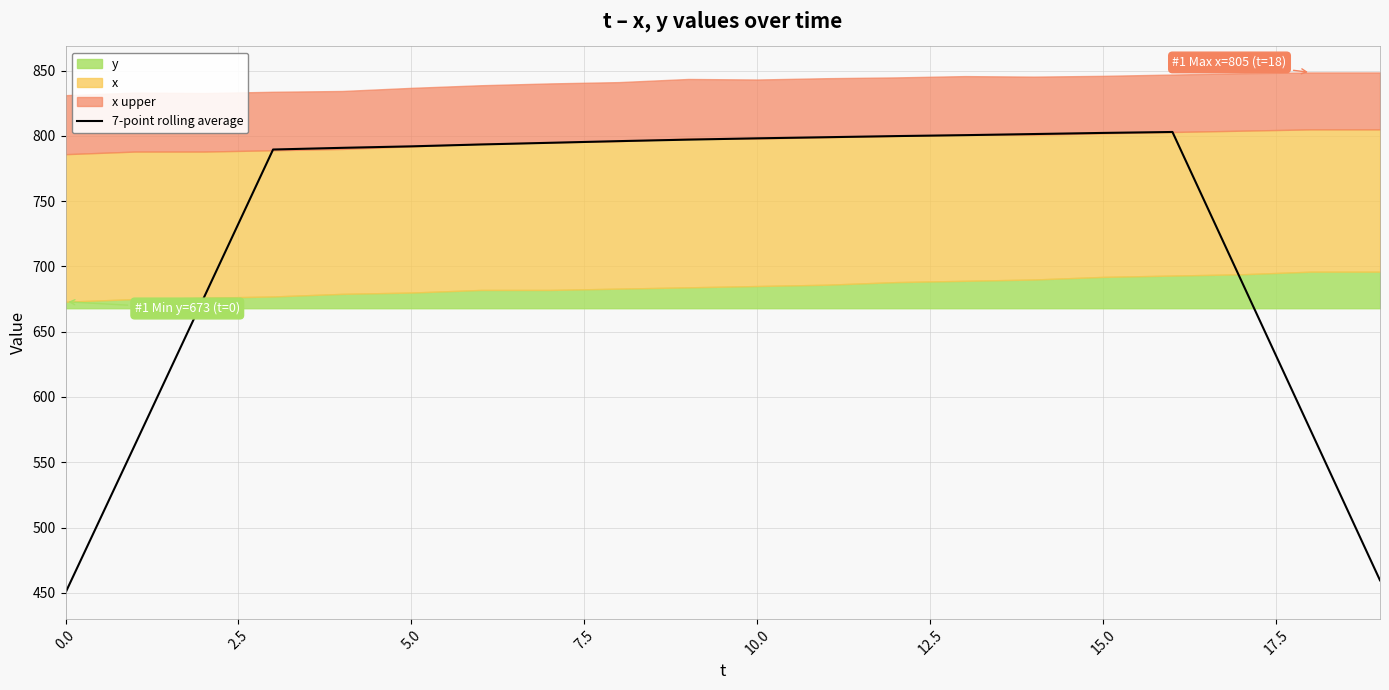

Reading right to left, list all the values displayed in this chart.

459.6	574.1	688.6	803.0	802.3	801.4	800.6	799.9	799.0	798.1	797.1	796.0	794.7	793.4	792.0	790.9	789.6	676.1	563.0	450.1